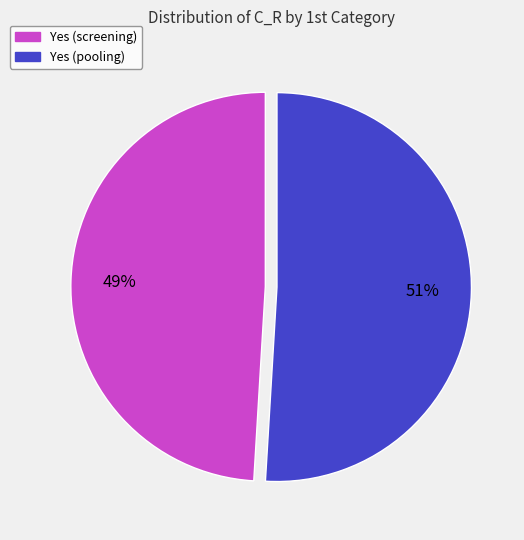

Is there any slice that represents more than half of the pie?

Yes